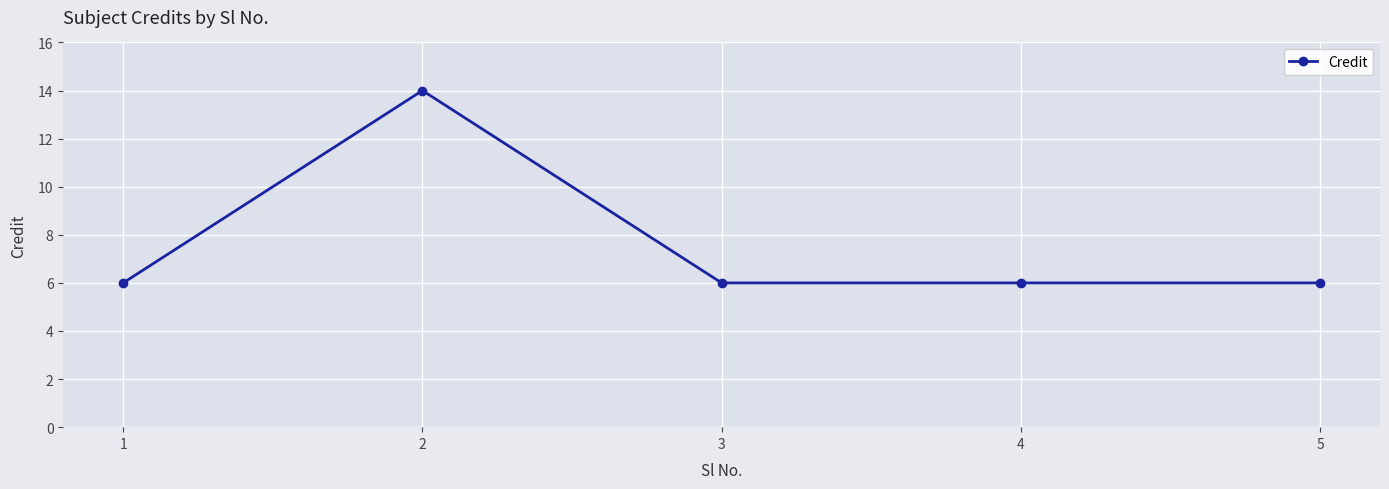

What is the ratio of the value at 2 to the value at 5?

2.3